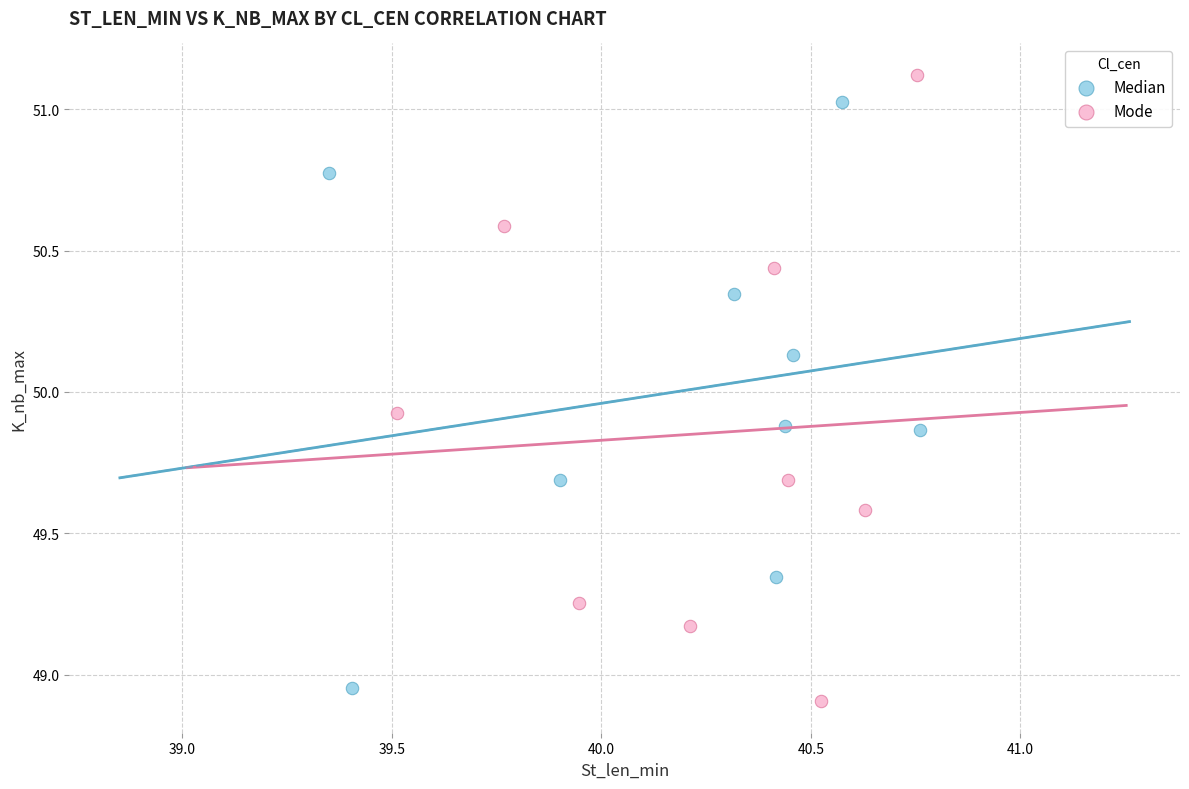

Which series contains the highest Y value?

Mode